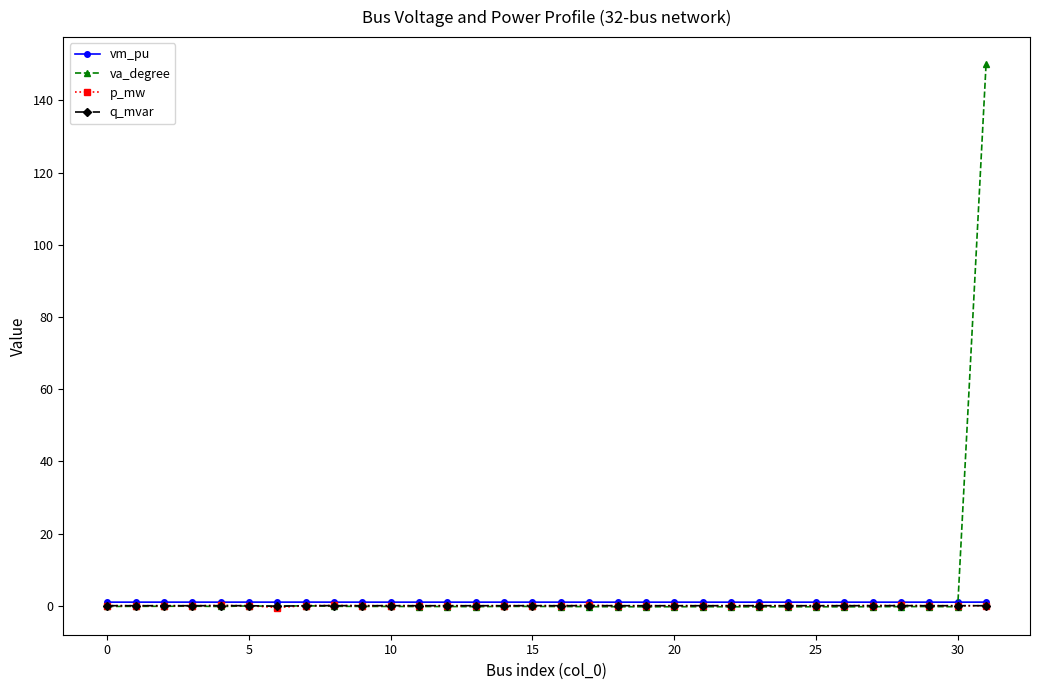

Which series has the largest range (max minus min)?

va_degree